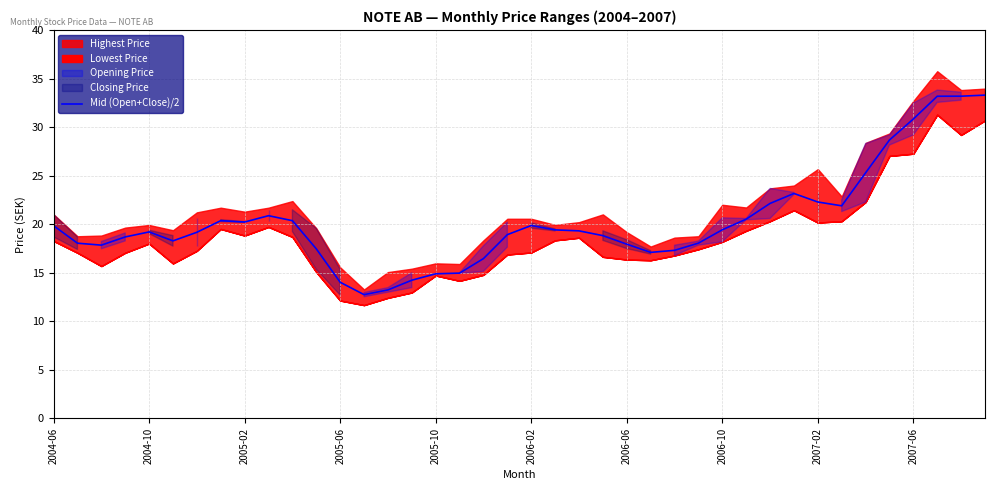

Is it true that the value at 29 is 32.5?

False